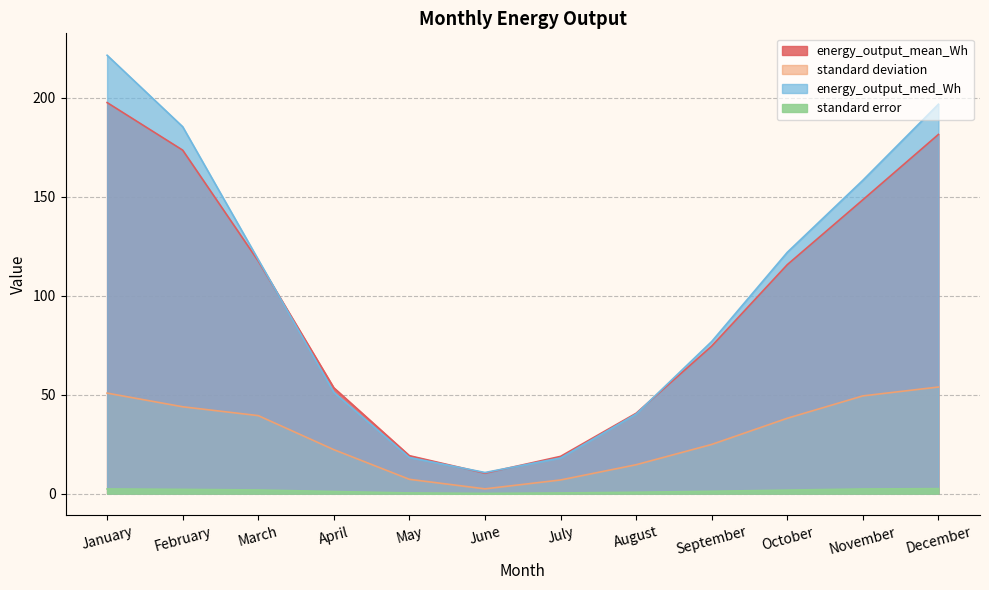

True or false: energy_output_med_Wh has a value of 76.9 at September.

True